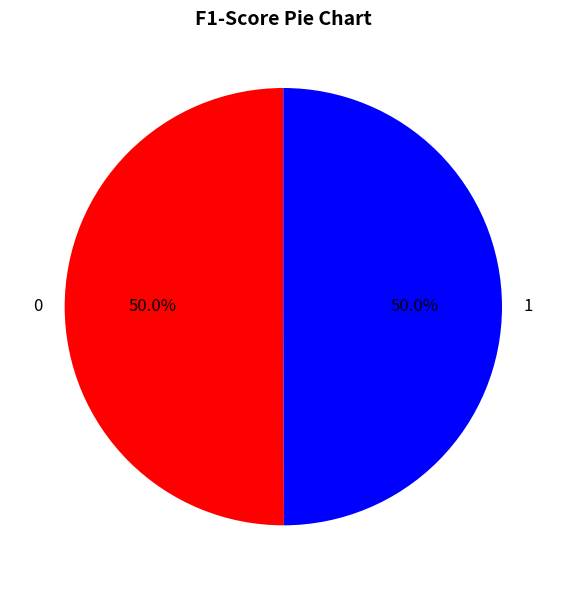

To the nearest percent, what percentage of the pie is 0?

50%